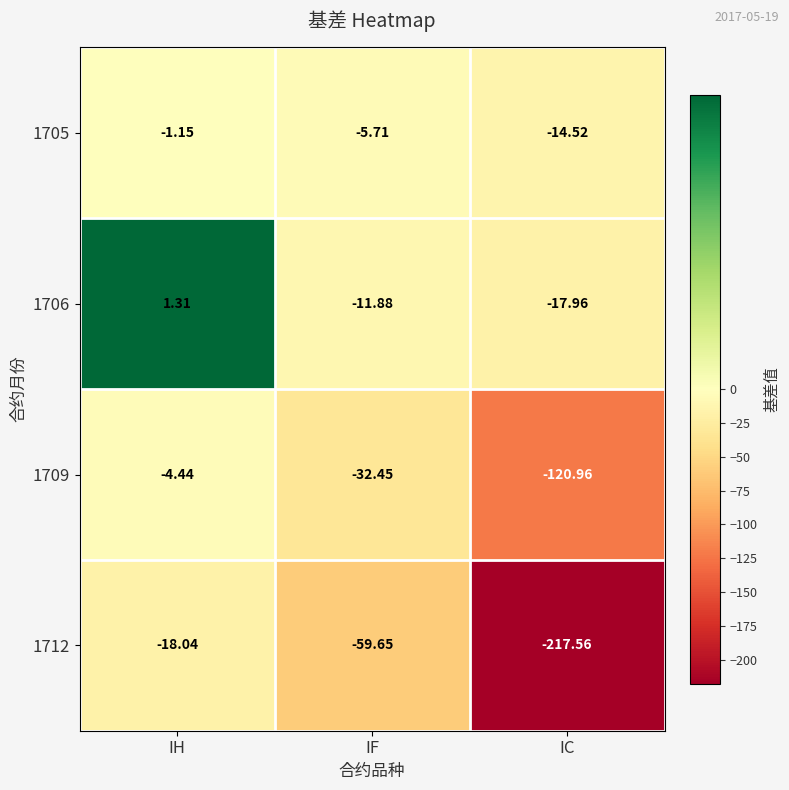

Is the value of 1705 at IF greater than the value of 1709 at IH?

No